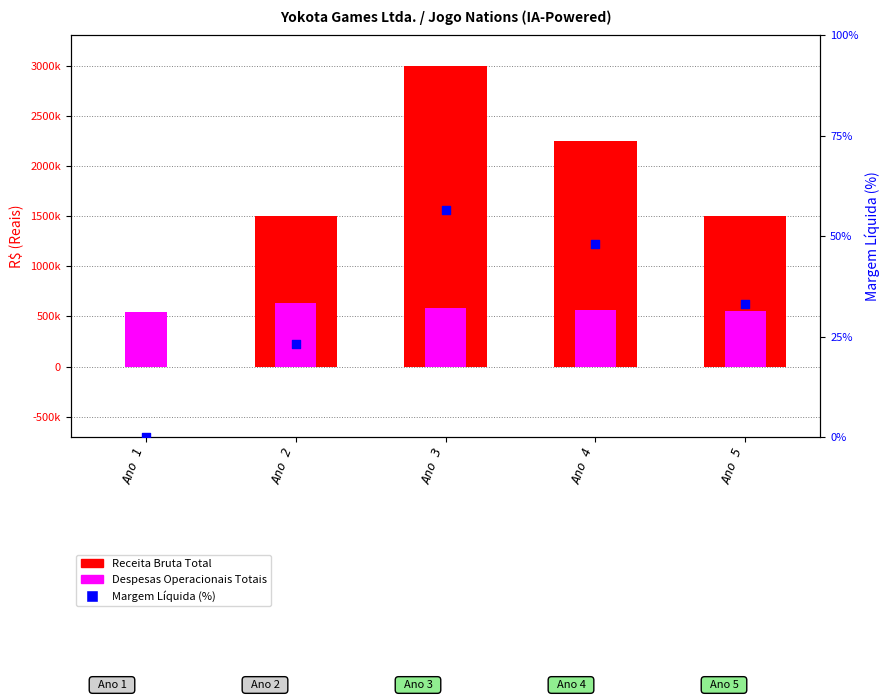

Is the value of Receita Bruta Total at Ano 4 greater than the value of Despesas Operacionais Totais at Ano 4?

Yes